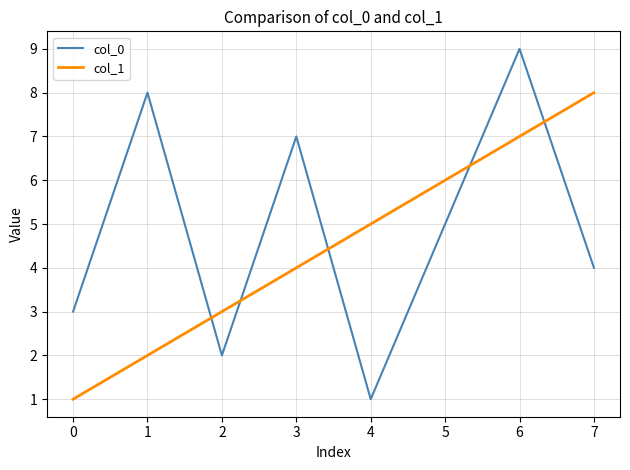

What is the total value across all series at 1?

10